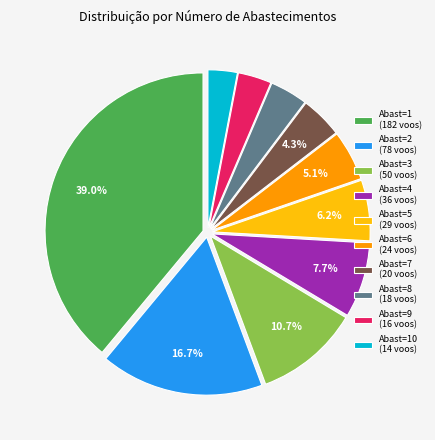

Approximately how many times larger is the value at Abast=9 (16 voos) compared to Abast=6 (24 voos)?

0.7